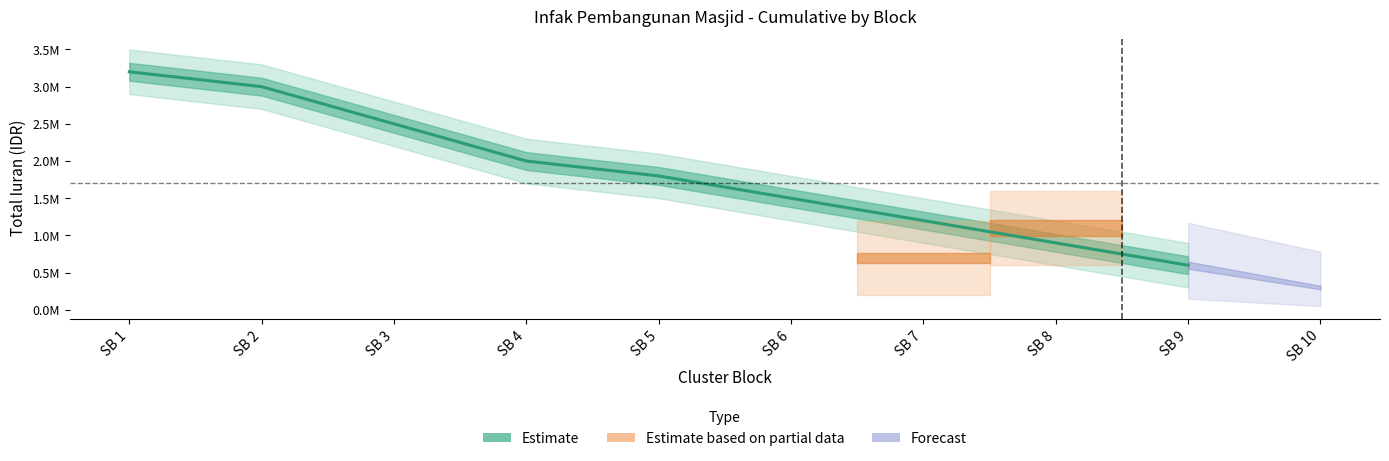

Between SB 9 and SB 7, which is larger?

SB 7